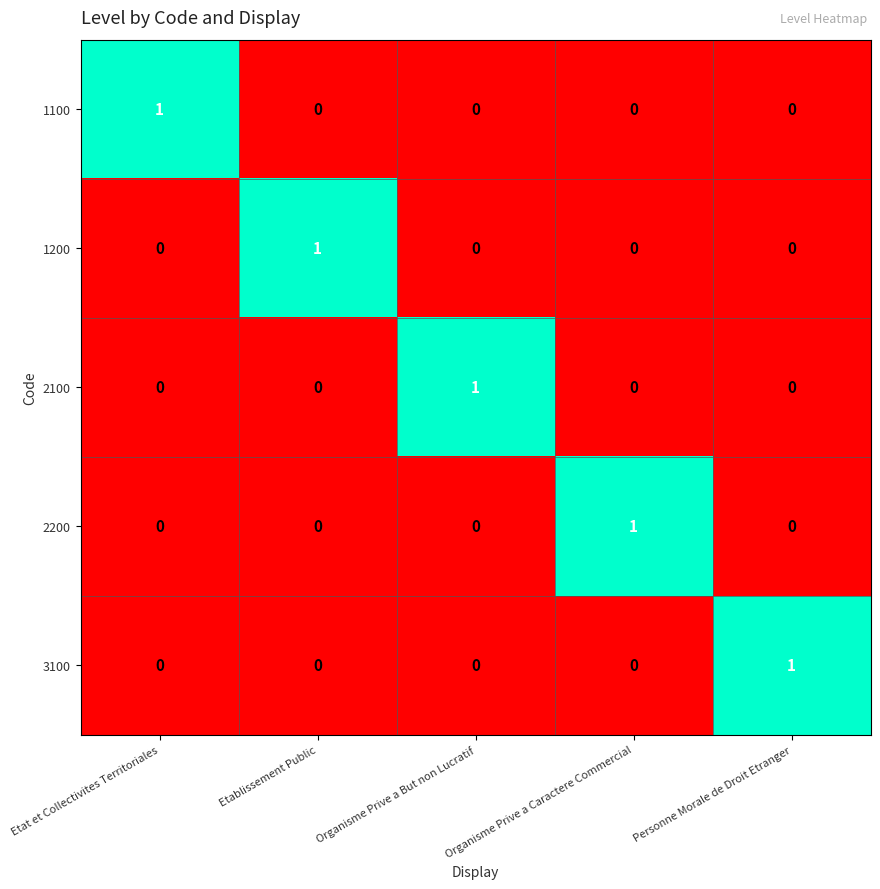

Is it true that 2100 equals -1 at Personne Morale de Droit Etranger?

False